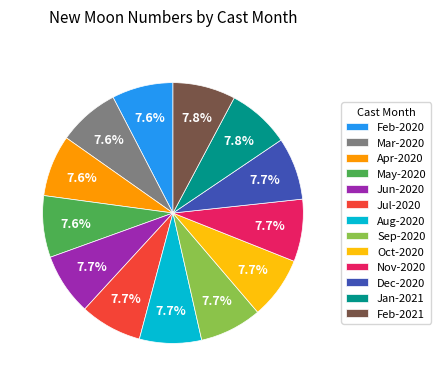

What portion of the pie excludes Feb-2020?

92.4%